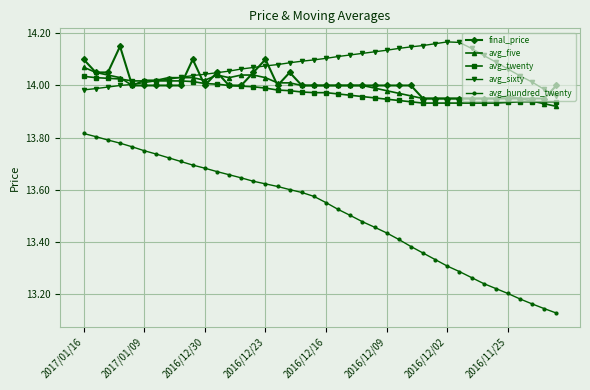

Which series has the largest range (max minus min)?

avg_hundred_twenty